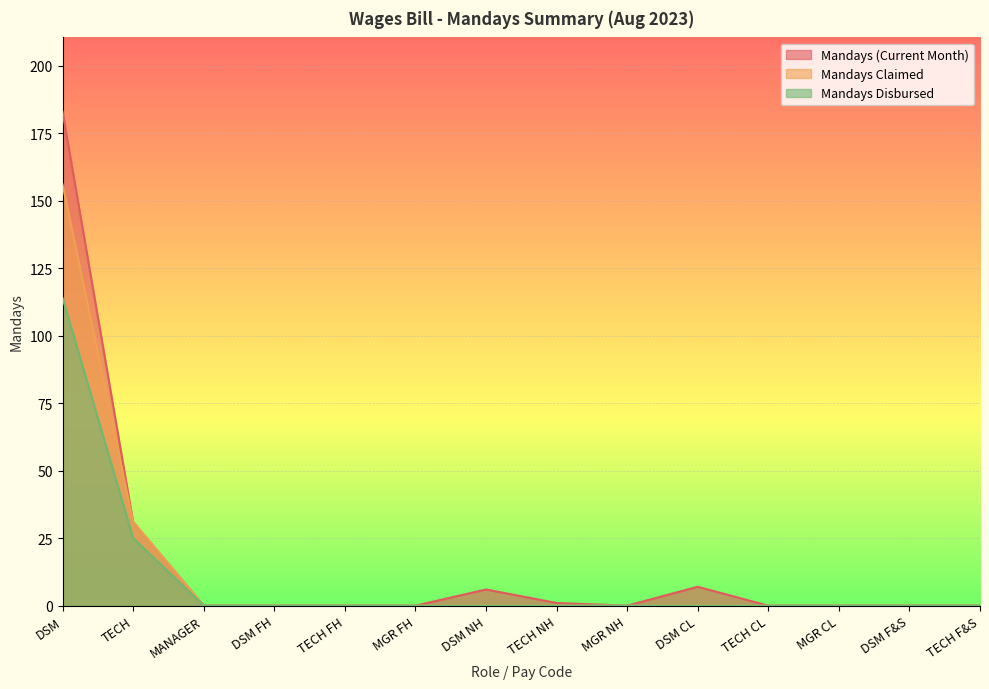

True or false: Mandays Disbursed and Mandays Claimed cross at least once.

False